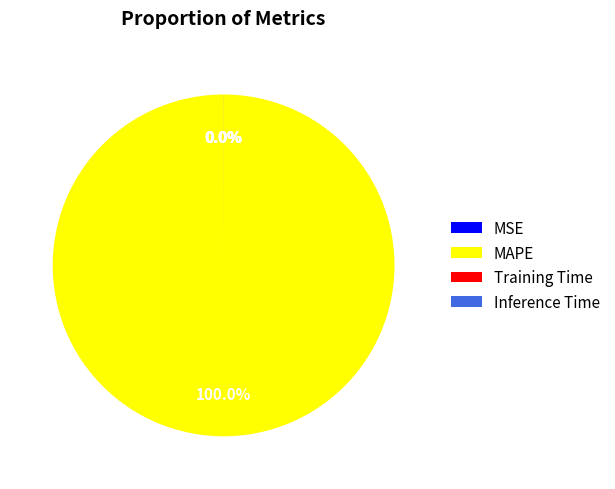

Which slice is the largest?

MAPE